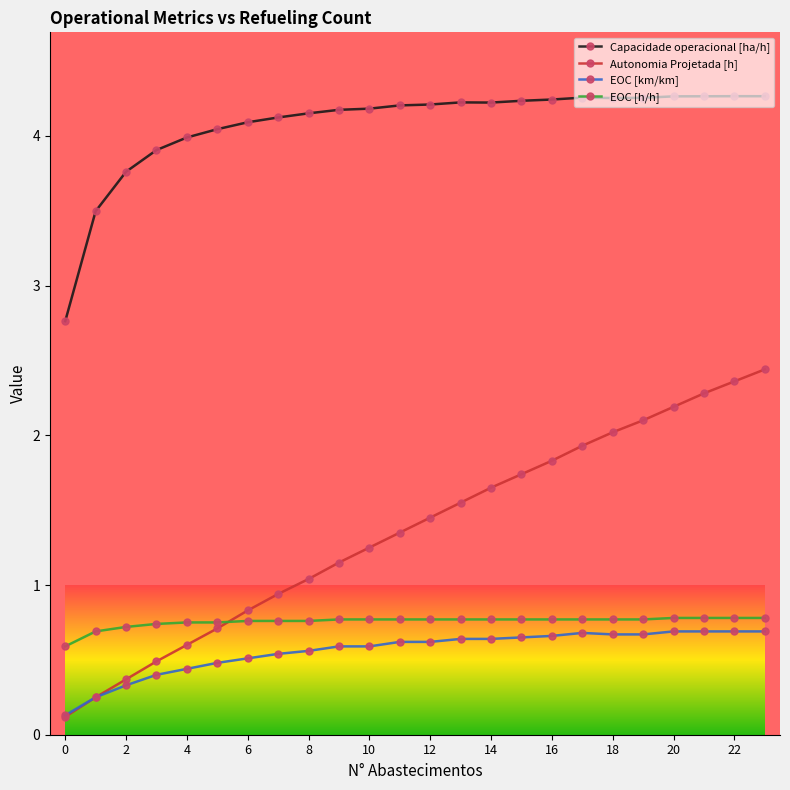

Which series has the largest total across all categories?

Capacidade operacional [ha/h]